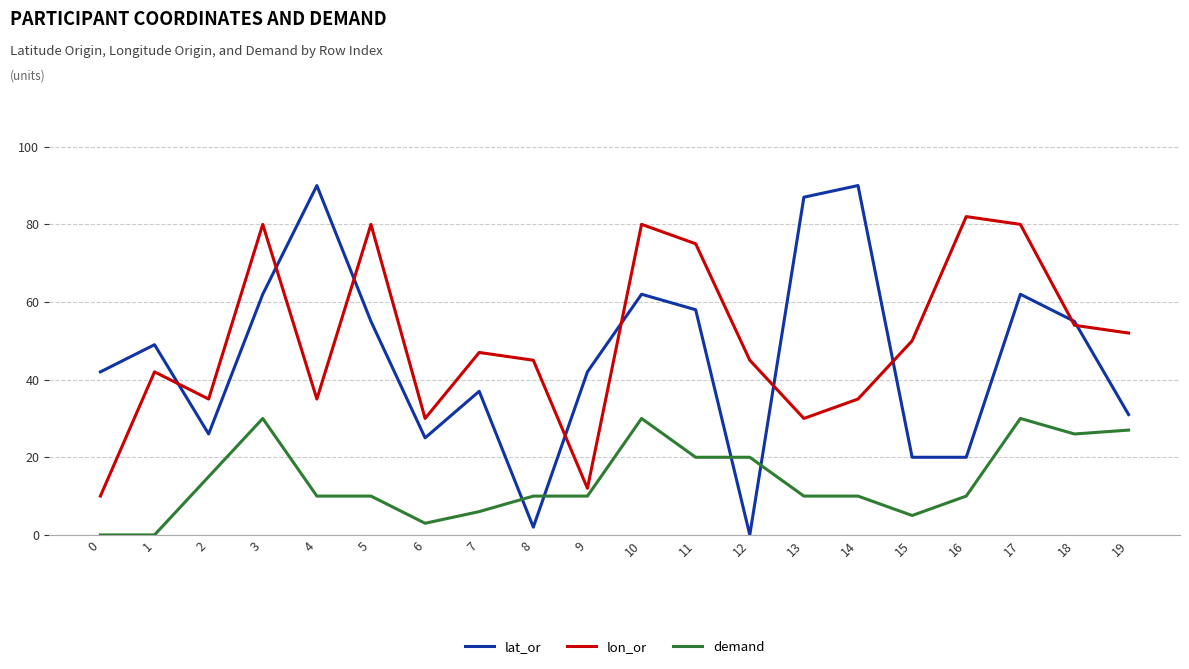

Which series has the largest range (max minus min)?

lat_or